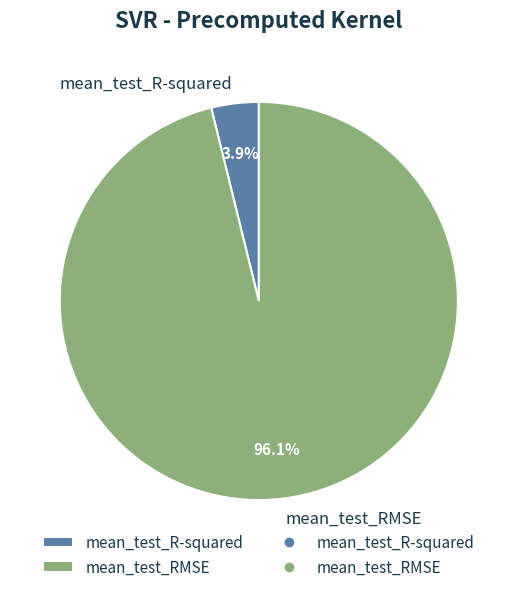

Is there any slice that represents more than half of the pie?

Yes